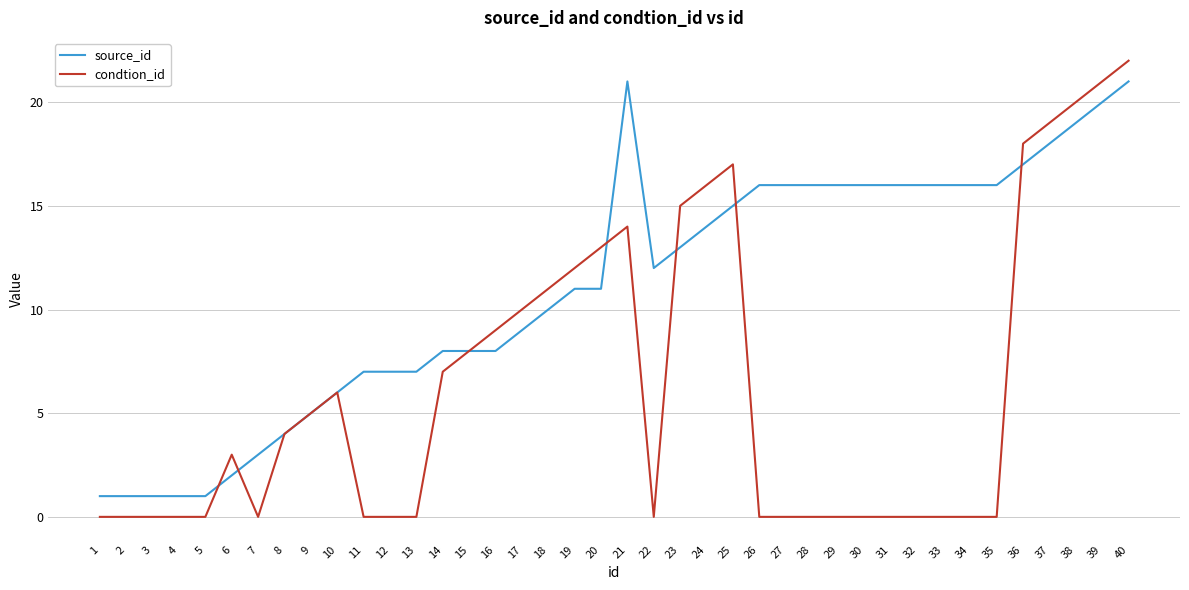

Which series has the widest spread of values?

condtion_id